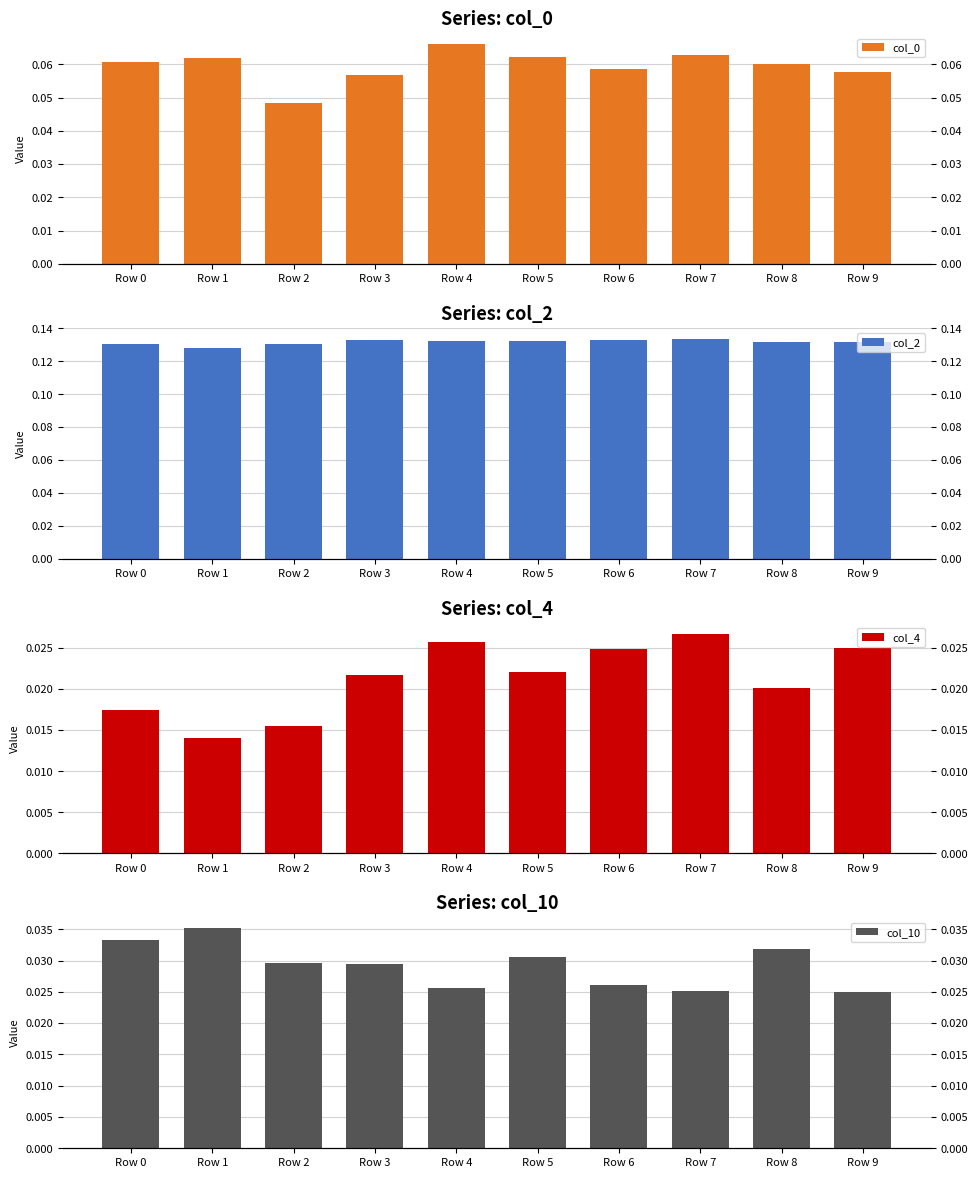

Where is col_2 nearest to the value 0?

Row 1